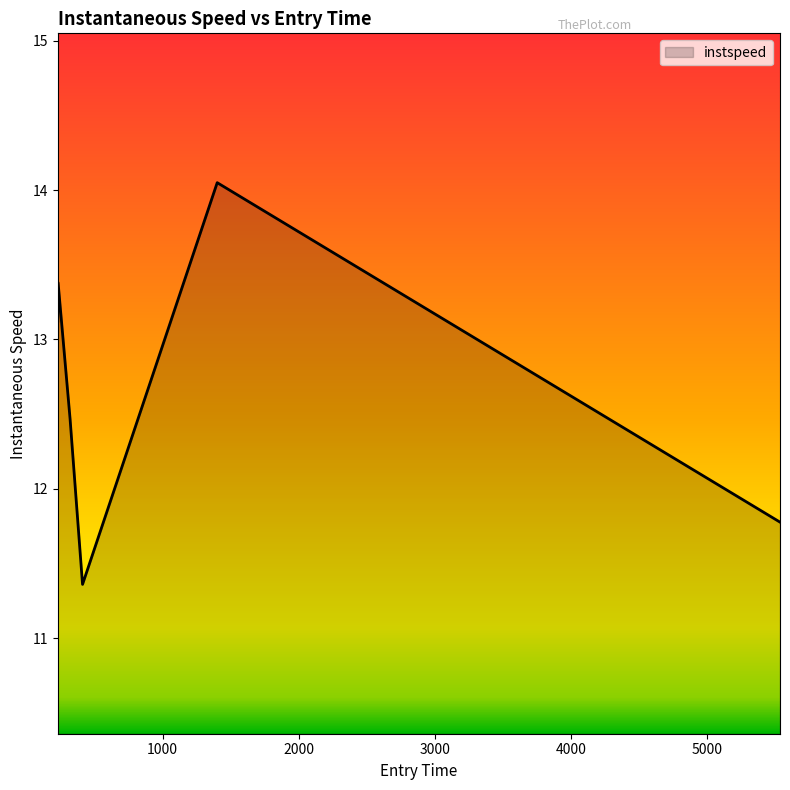

What is the smallest value displayed?

11.4